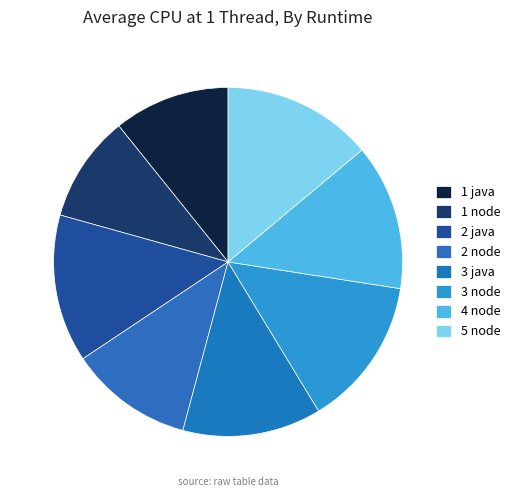

To the nearest percent, what is the combined percentage of 5 node and 4 node?

27%